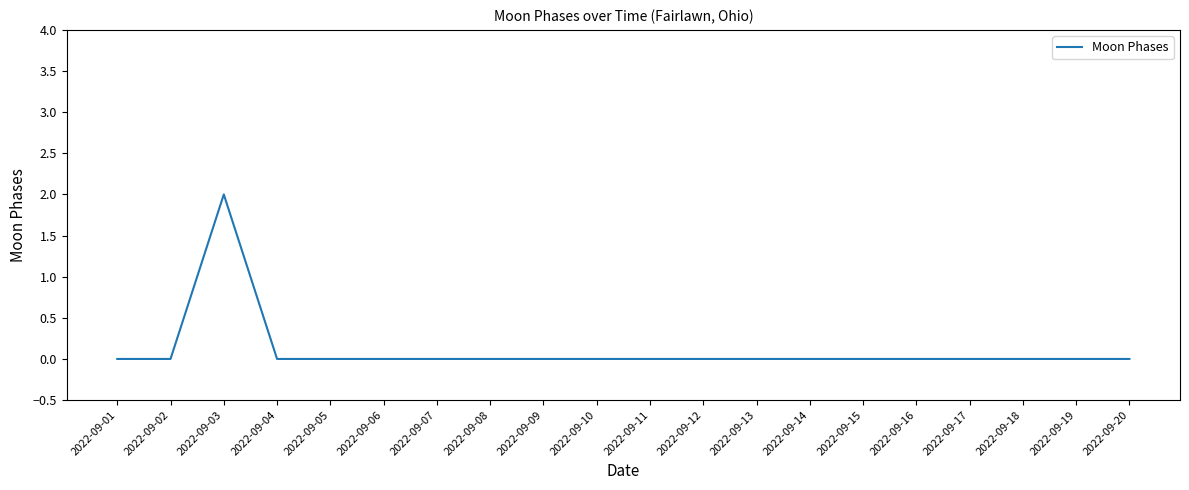

Which label corresponds to the largest value in the chart?

2022-09-03